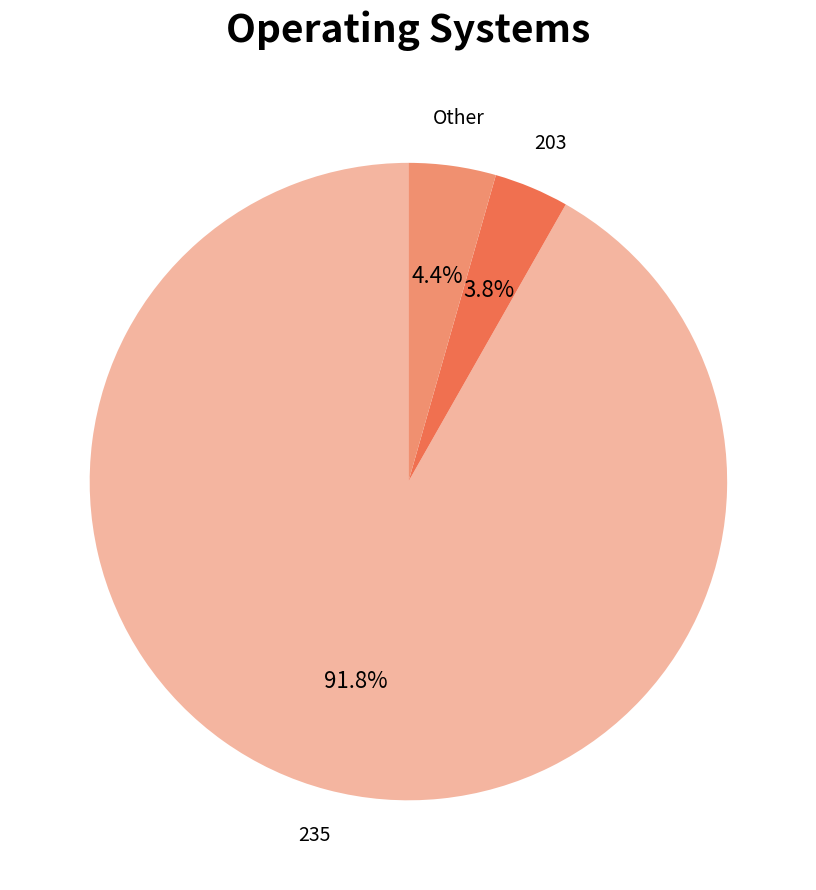

Does Other represent more than half of the total?

No